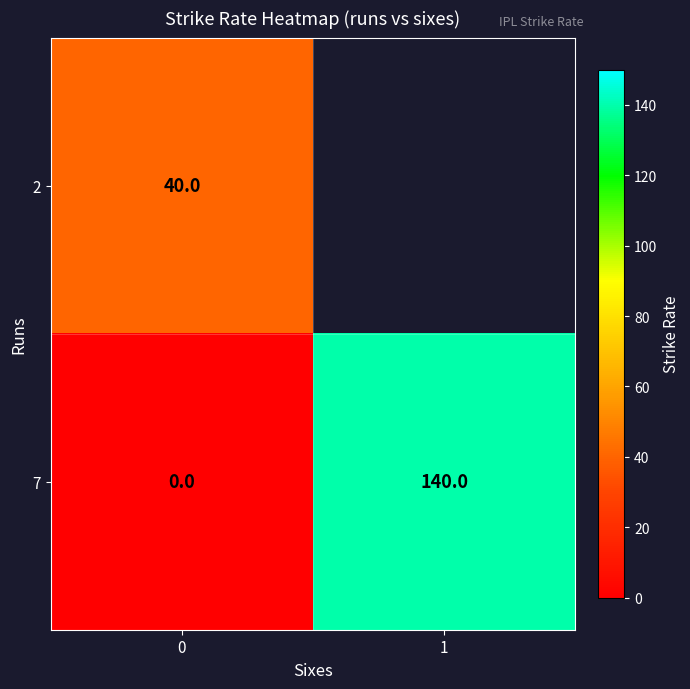

What is the total value across all series at 0?

40